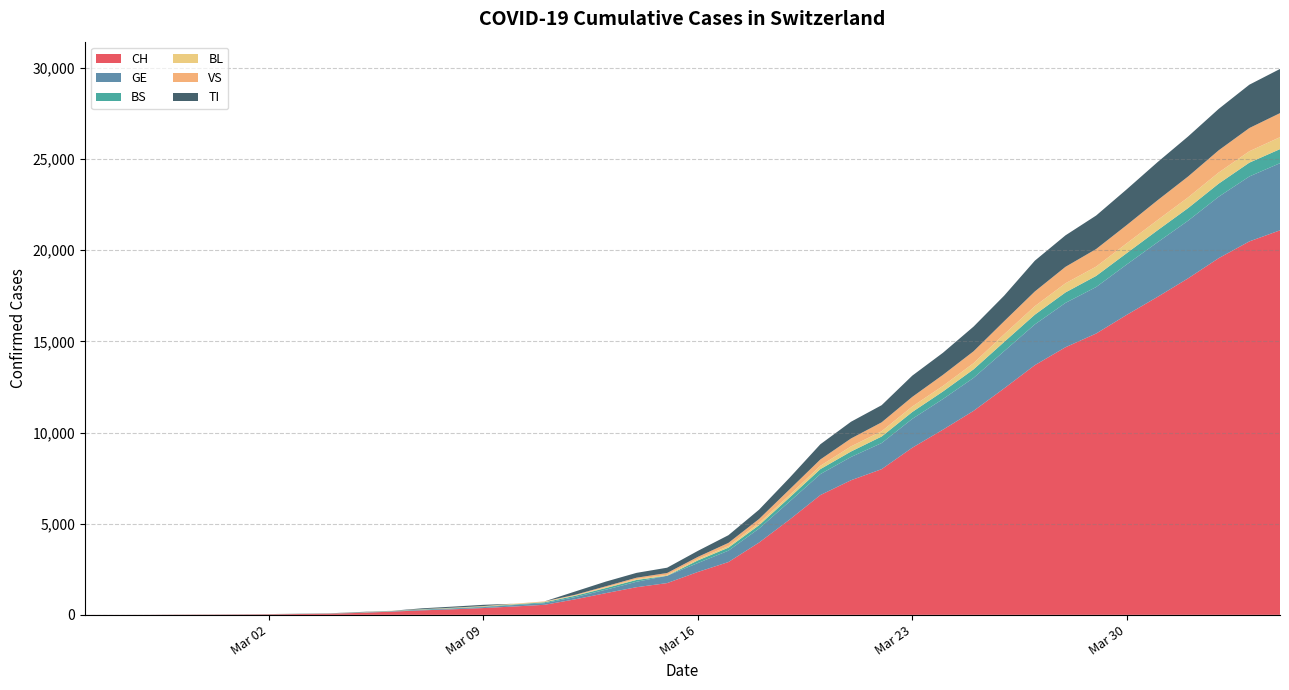

Reading left to right, what are all the values shown in this chart?

CH: 2020-02-25=1	2020-02-26=2	2020-02-27=4	2020-02-28=11	2020-02-29=14	2020-03-01=20	2020-03-02=26	2020-03-03=46	2020-03-04=63	2020-03-05=109	2020-03-06=176	2020-03-07=247	2020-03-08=303	2020-03-09=373	2020-03-10=458	2020-03-11=551	2020-03-12=852	2020-03-13=1191	2020-03-14=1516	2020-03-15=1742	2020-03-16=2350	2020-03-17=2896	2020-03-18=3965	2020-03-19=5229	2020-03-20=6569	2020-03-21=7382	2020-03-22=7990	2020-03-23=9167	2020-03-24=10156	2020-03-25=11188	2020-03-26=12424	2020-03-27=13695	2020-03-28=14677	2020-03-29=15429	2020-03-30=16455	2020-03-31=17435	2020-04-01=18455	2020-04-02=19564	2020-04-03=20482	2020-04-04=21088
GE: 2020-02-25=0	2020-02-26=1	2020-02-27=1	2020-02-28=3	2020-02-29=5	2020-03-01=7	2020-03-02=7	2020-03-03=9	2020-03-04=9	2020-03-05=13	2020-03-06=18	2020-03-07=30	2020-03-08=40	2020-03-09=49	2020-03-10=79	2020-03-11=90	2020-03-12=121	2020-03-13=188	2020-03-14=298	2020-03-15=401	2020-03-16=490	2020-03-17=623	2020-03-18=769	2020-03-19=991	2020-03-20=1150	2020-03-21=1276	2020-03-22=1432	2020-03-23=1582	2020-03-24=1679	2020-03-25=1809	2020-03-26=2041	2020-03-27=2234	2020-03-28=2433	2020-03-29=2550	2020-03-30=2764	2020-03-31=2994	2020-04-01=3161	2020-04-02=3369	2020-04-03=3561	2020-04-04=3683
BS: 2020-02-25=0	2020-02-26=0	2020-02-27=1	2020-02-28=1	2020-02-29=1	2020-03-01=1	2020-03-02=1	2020-03-03=3	2020-03-04=3	2020-03-05=8	2020-03-06=15	2020-03-07=21	2020-03-08=24	2020-03-09=28	2020-03-10=33	2020-03-11=49	2020-03-12=73	2020-03-13=92	2020-03-14=100	2020-03-15=0	2020-03-16=144	2020-03-17=165	2020-03-18=182	2020-03-19=222	2020-03-20=272	2020-03-21=299	2020-03-22=358	2020-03-23=376	2020-03-24=414	2020-03-25=466	2020-03-26=505	2020-03-27=534	2020-03-28=573	2020-03-29=609	2020-03-30=621	2020-03-31=657	2020-04-01=691	2020-04-02=718	2020-04-03=758	2020-04-04=771
BL: 2020-02-25=0	2020-02-26=0	2020-02-27=0	2020-02-28=1	2020-02-29=2	2020-03-01=2	2020-03-02=2	2020-03-03=2	2020-03-04=2	2020-03-05=6	2020-03-06=6	2020-03-07=15	2020-03-08=19	2020-03-09=20	2020-03-10=22	2020-03-11=26	2020-03-12=26	2020-03-13=42	2020-03-14=47	2020-03-15=54	2020-03-16=76	2020-03-17=89	2020-03-18=116	2020-03-19=134	2020-03-20=184	2020-03-21=282	2020-03-22=289	2020-03-23=302	2020-03-24=306	2020-03-25=341	2020-03-26=422	2020-03-27=466	2020-03-28=502	2020-03-29=511	2020-03-30=539	2020-03-31=561	2020-04-01=588	2020-04-02=610	2020-04-03=625	2020-04-04=656
VS: 2020-02-25=0	2020-02-26=0	2020-02-27=0	2020-02-28=1	2020-02-29=1	2020-03-01=0	2020-03-02=3	2020-03-03=3	2020-03-04=4	2020-03-05=5	2020-03-06=6	2020-03-07=0	2020-03-08=7	2020-03-09=12	2020-03-10=17	2020-03-11=22	2020-03-12=30	2020-03-13=53	2020-03-14=76	2020-03-15=98	2020-03-16=116	2020-03-17=173	2020-03-18=225	2020-03-19=311	2020-03-20=346	2020-03-21=433	2020-03-22=490	2020-03-23=527	2020-03-24=606	2020-03-25=651	2020-03-26=715	2020-03-27=808	2020-03-28=902	2020-03-29=964	2020-03-30=1000	2020-03-31=1085	2020-04-01=1145	2020-04-02=1218	2020-04-03=1273	2020-04-04=1319
TI: 2020-02-25=1	2020-02-26=0	2020-02-27=0	2020-02-28=0	2020-02-29=0	2020-03-01=0	2020-03-02=2	2020-03-03=4	2020-03-04=5	2020-03-05=18	2020-03-06=0	2020-03-07=45	2020-03-08=58	2020-03-09=68	2020-03-10=0	2020-03-11=0	2020-03-12=180	2020-03-13=258	2020-03-14=265	2020-03-15=291	2020-03-16=330	2020-03-17=422	2020-03-18=511	2020-03-19=638	2020-03-20=834	2020-03-21=918	2020-03-22=939	2020-03-23=1165	2020-03-24=1211	2020-03-25=1354	2020-03-26=1401	2020-03-27=1688	2020-03-28=1727	2020-03-29=1837	2020-03-30=1962	2020-03-31=2091	2020-04-01=2195	2020-04-02=2271	2020-04-03=2377	2020-04-04=2422